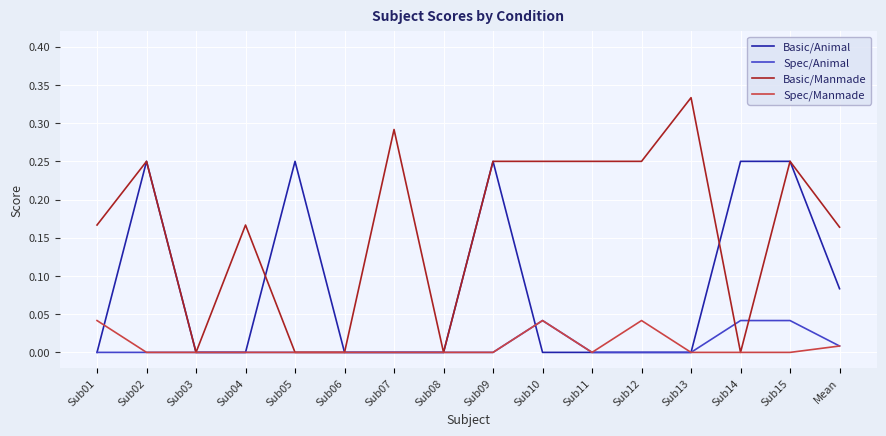

The value of Basic/Animal at Sub02 is 0.1. True or false?

False